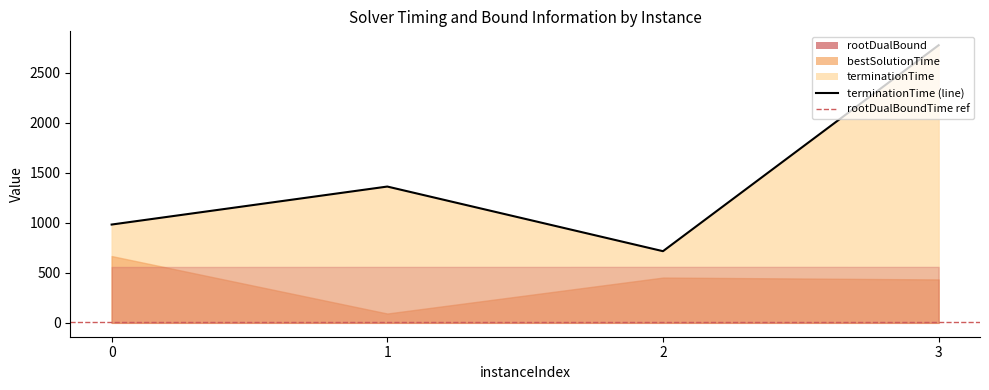

Reading left to right, list all the values displayed in this chart.

rootDualBound: 0=558.7	1=559.5	2=559.7	3=559.6
vpcGenerationTime: 0=1.4	1=0.0	2=0.0	3=0.0
rootDualBoundTime: 0=5.0	1=3.3	2=3.6	3=3.1
bestSolutionTime: 0=668.0	1=93.3	2=452.9	3=434.1
terminationTime: 0=983.0	1=1363.0	2=716.6	3=2776.4